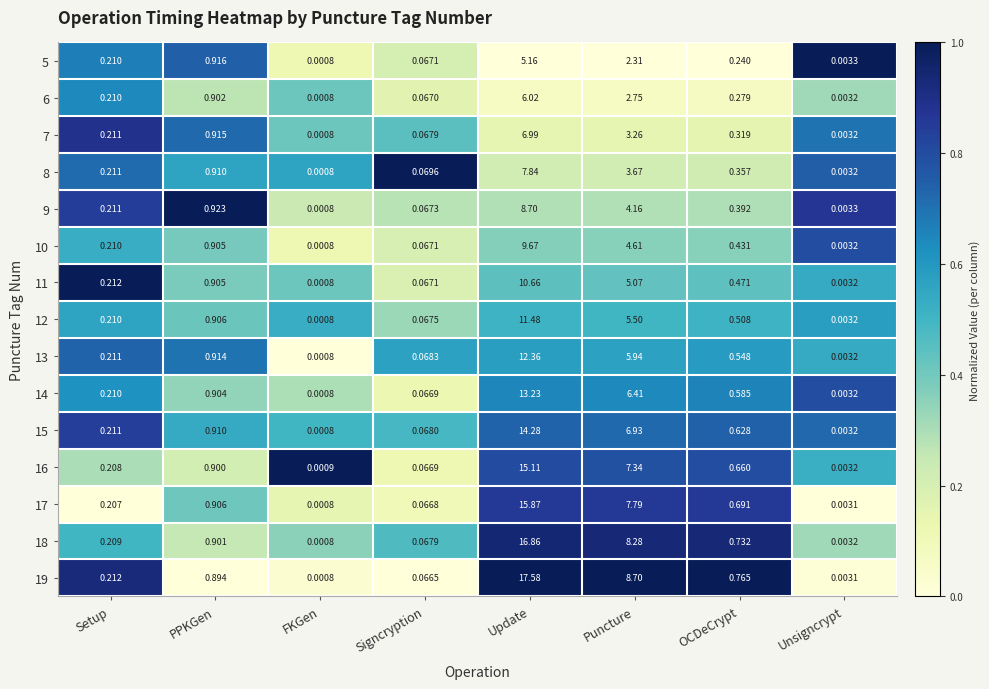

What is the difference between the highest and lowest values at Puncture?

6.4